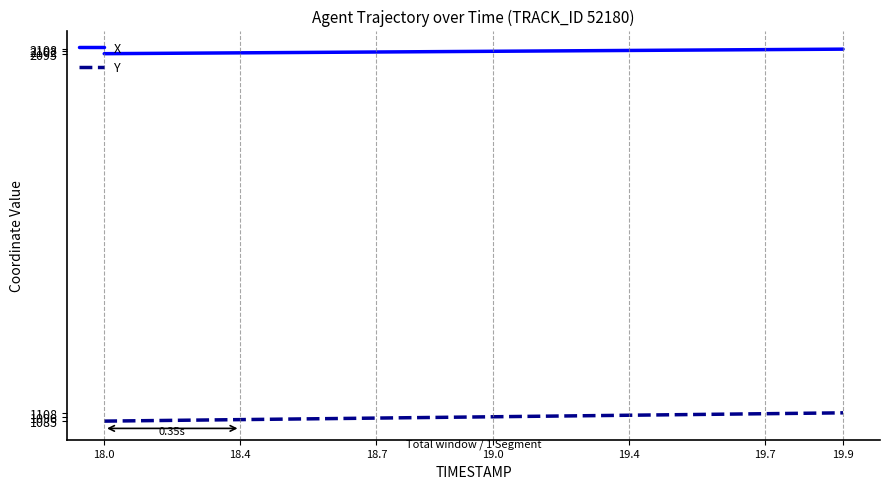

True or false: X and Y intersect in this chart.

False